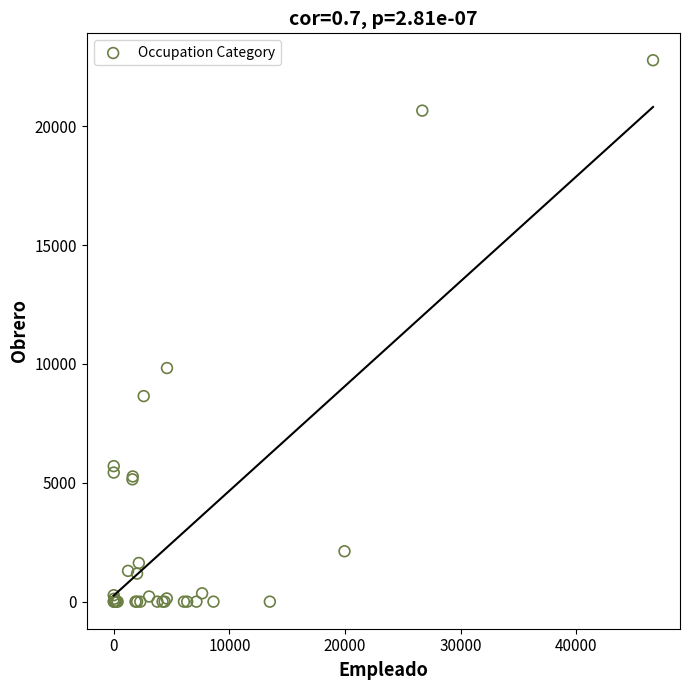

What Y value in the scatter plot is closest to 11387?

9827